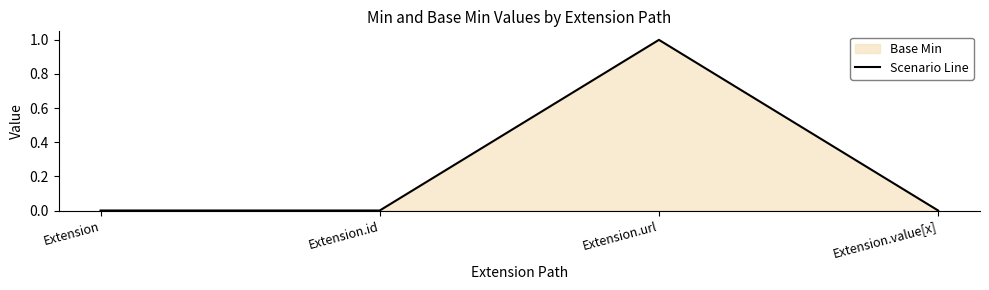

Rank the categories by value from highest to lowest.

Extension.url, Extension, Extension.id, Extension.value[x]